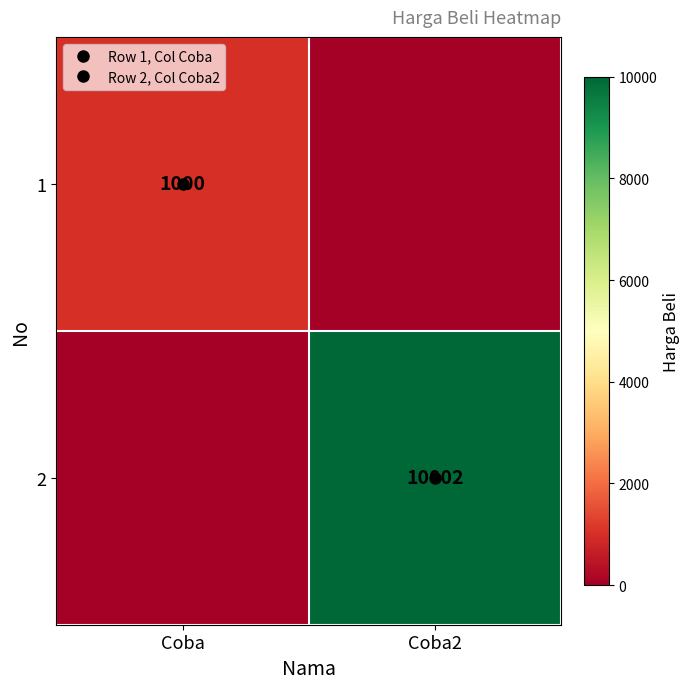

Rank the series at Coba2 from lowest to highest value.

1, 2